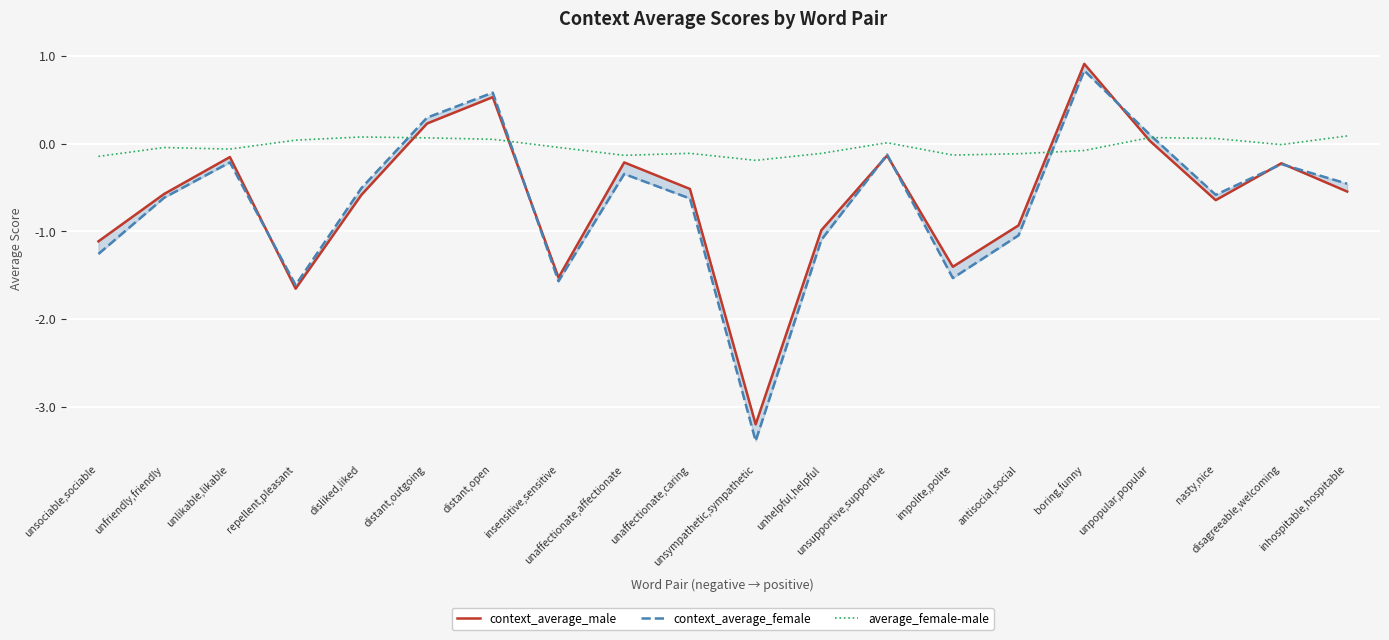

True or false: context_average_female and context_average_male cross at least once.

True